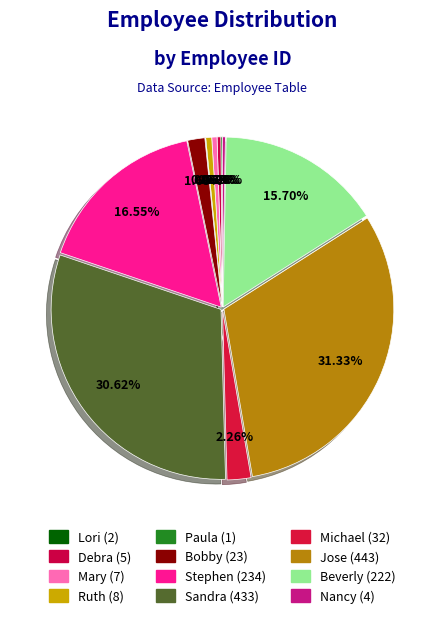

How many segments does this pie chart have?

12